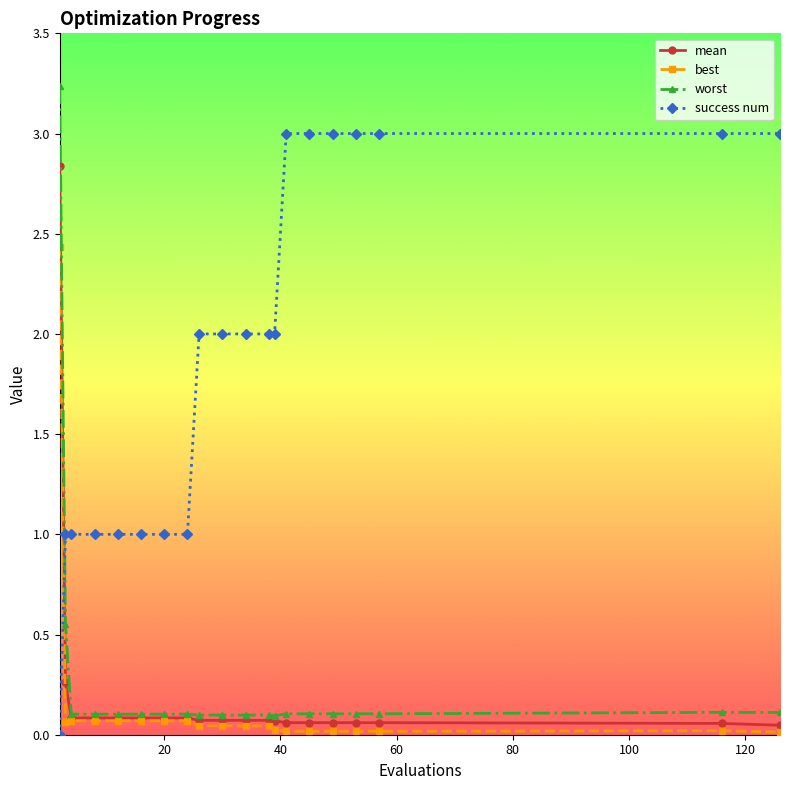

Count the number of data series in this chart.

4